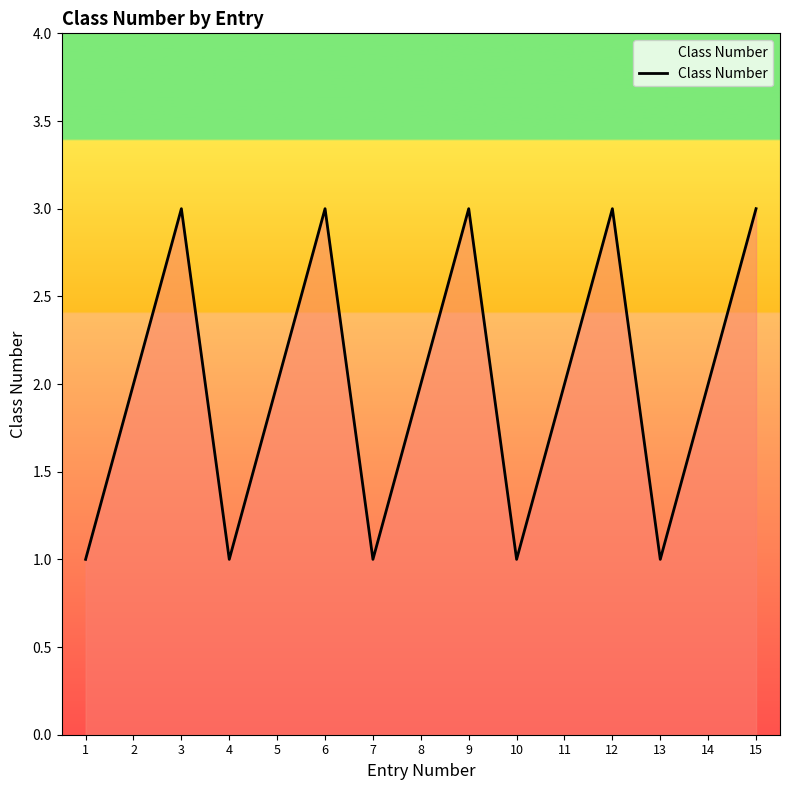

Is it true that the value at 4 is 2?

False